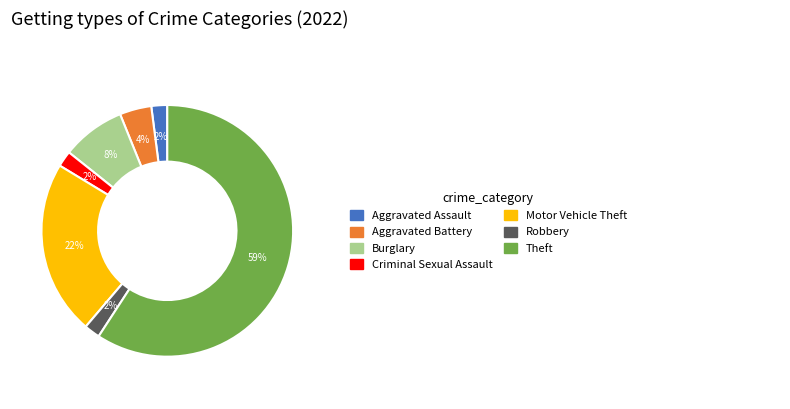

To the nearest percent, what is the average slice percentage?

14%